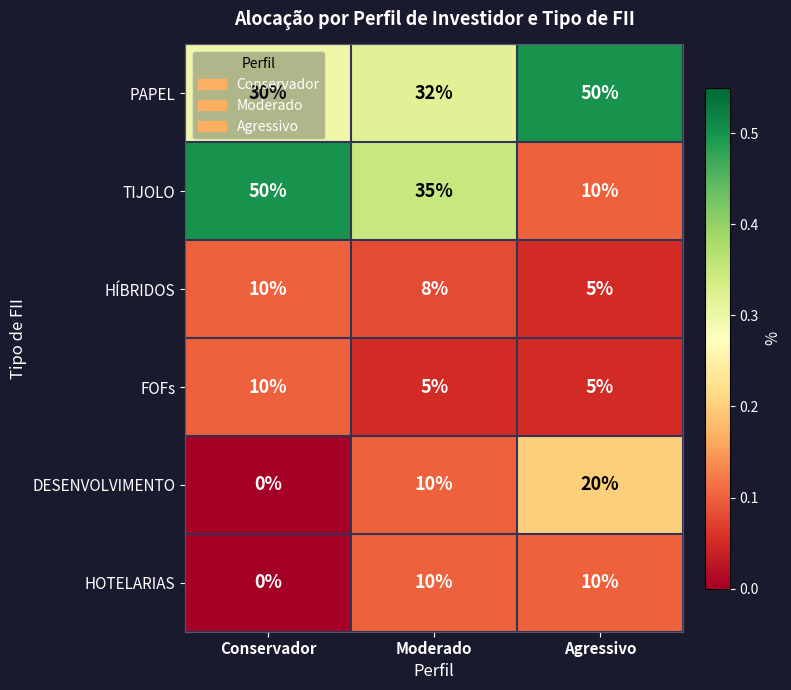

What is the difference between the maximum and minimum values in the FOFs series?

5